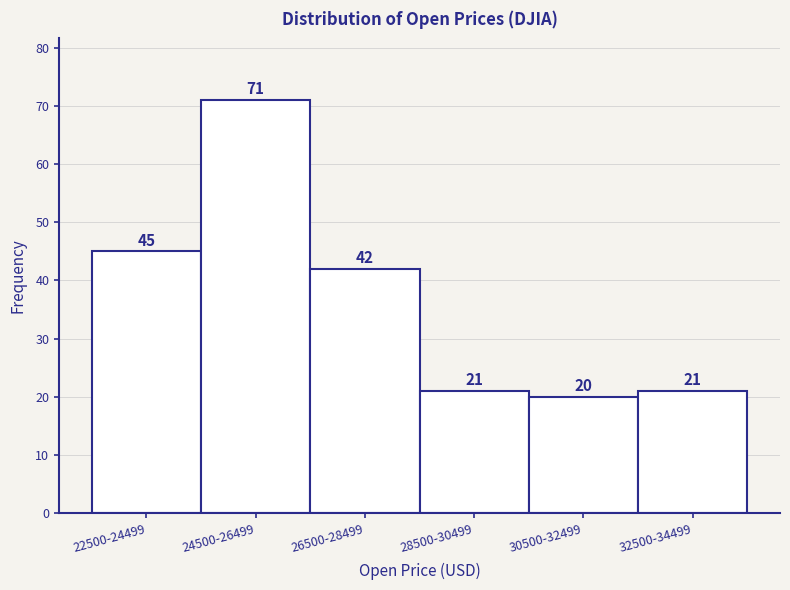

Reading right to left, extract all data points from this chart.

32500-34499=21	30500-32499=20	28500-30499=21	26500-28499=42	24500-26499=71	22500-24499=45